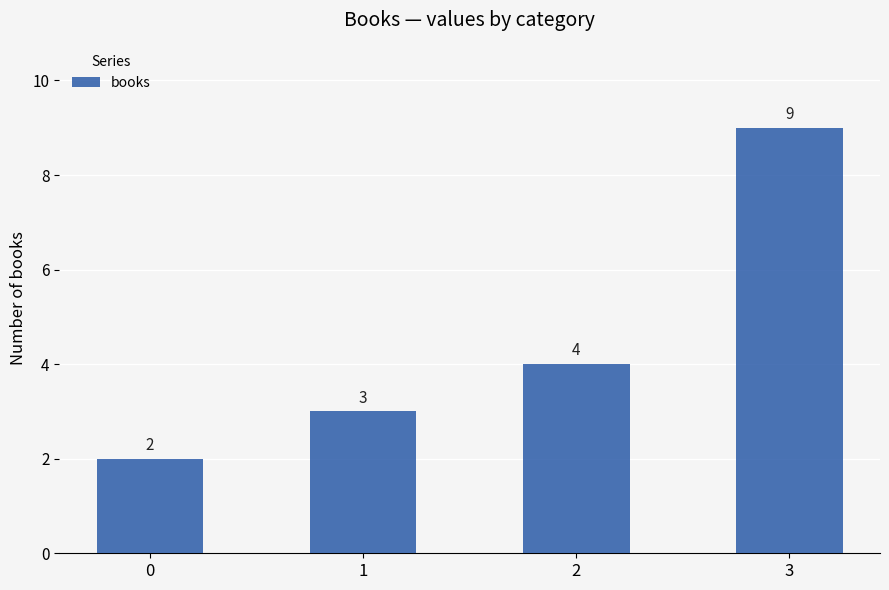

Which has a higher value, 1 or 2?

2